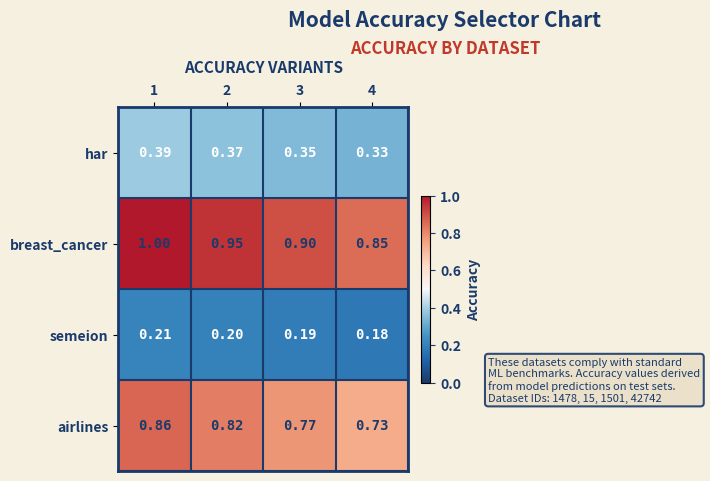

Is the value of airlines at 4 greater than the value of breast_cancer at 3?

No